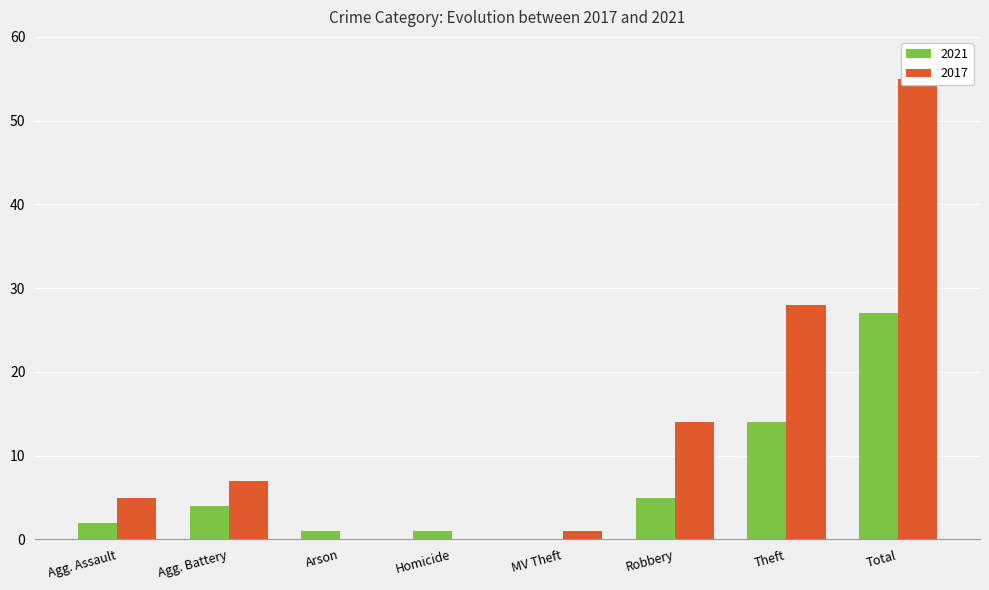

What is the sum of the 2017 values at Agg. Assault and Theft?

33